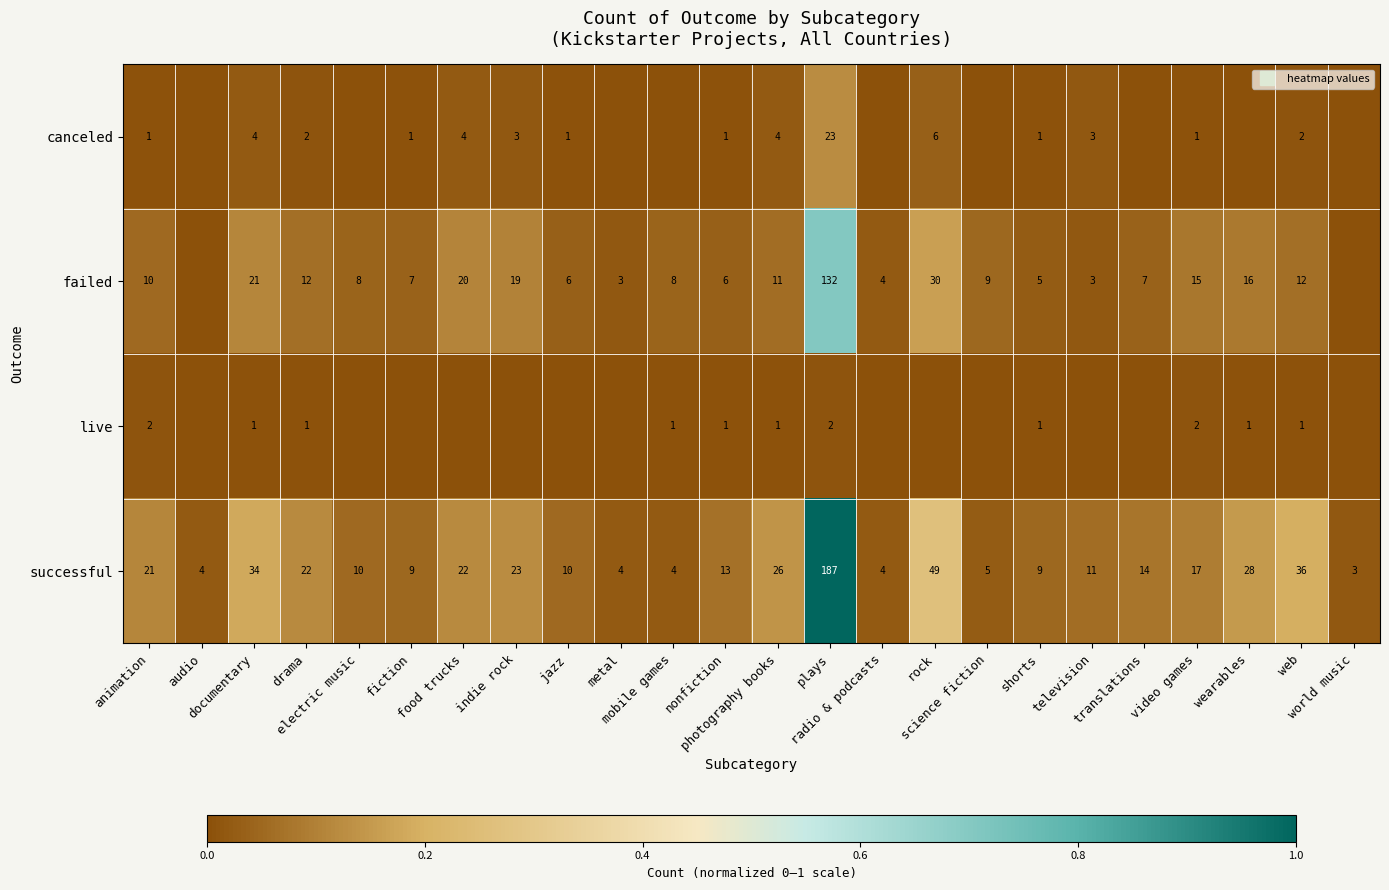

Rank the series at documentary from highest to lowest value.

successful, failed, canceled, live